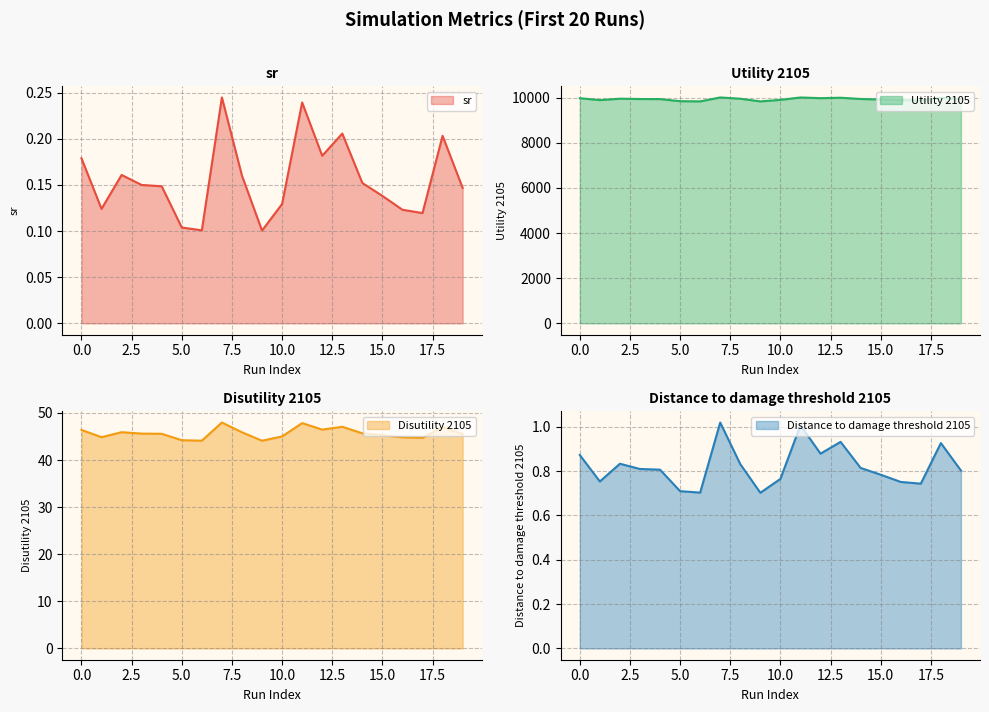

True or false: Disutility 2105 has more than 1 points higher than both neighbors.

True